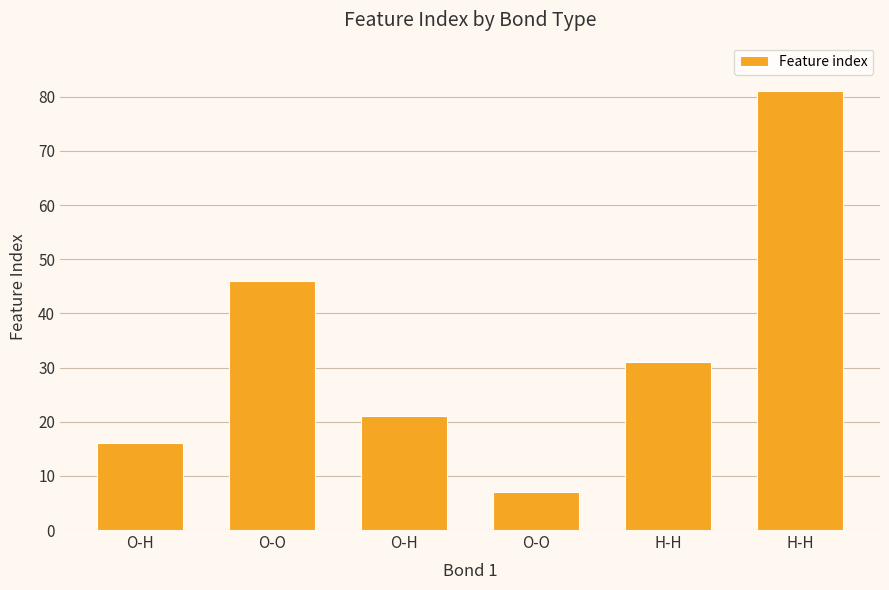

How many data points are less than 31?

3